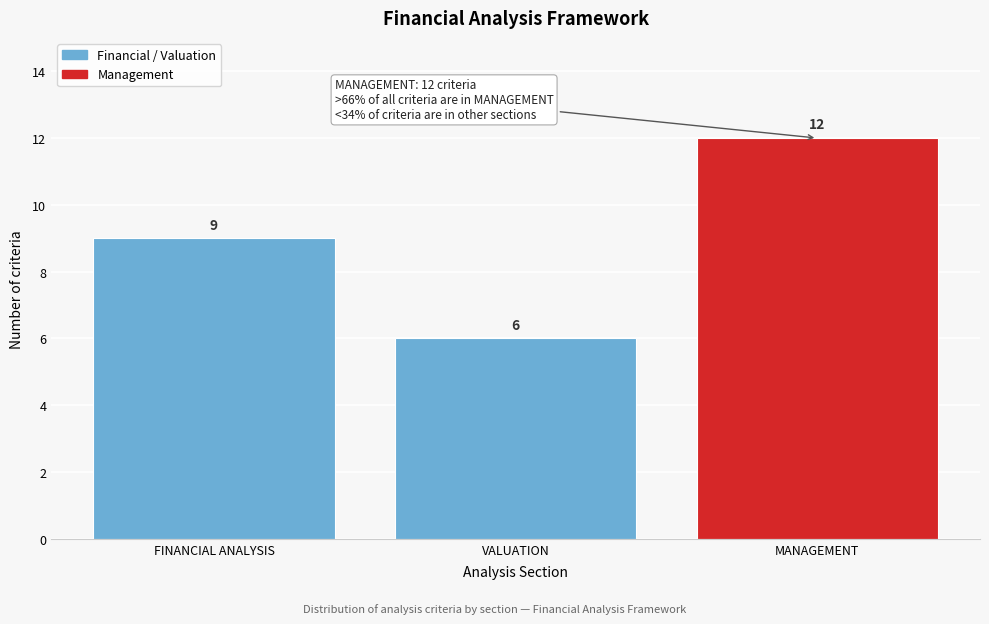

Reading right to left, list all the values displayed in this chart.

12	6	9